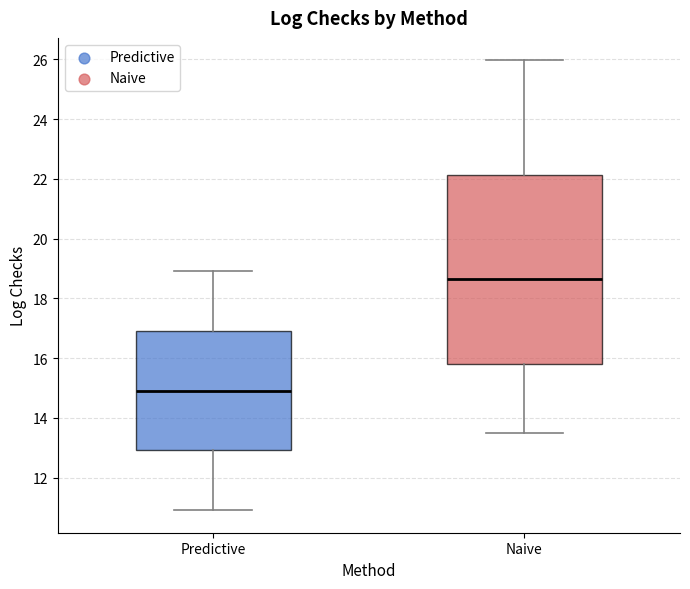

Which box is the tallest, from its lower edge to its upper edge?

Naive